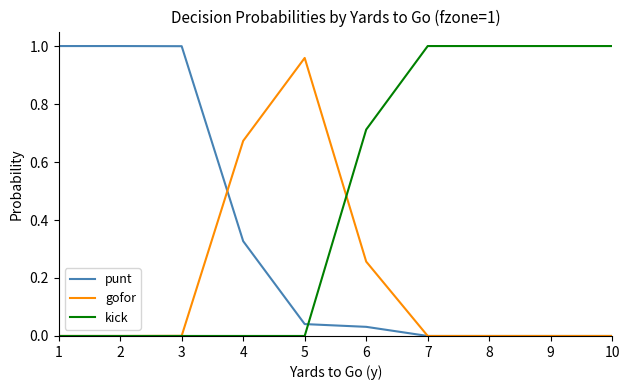

After their last crossing, which series has the higher values: punt or kick?

kick